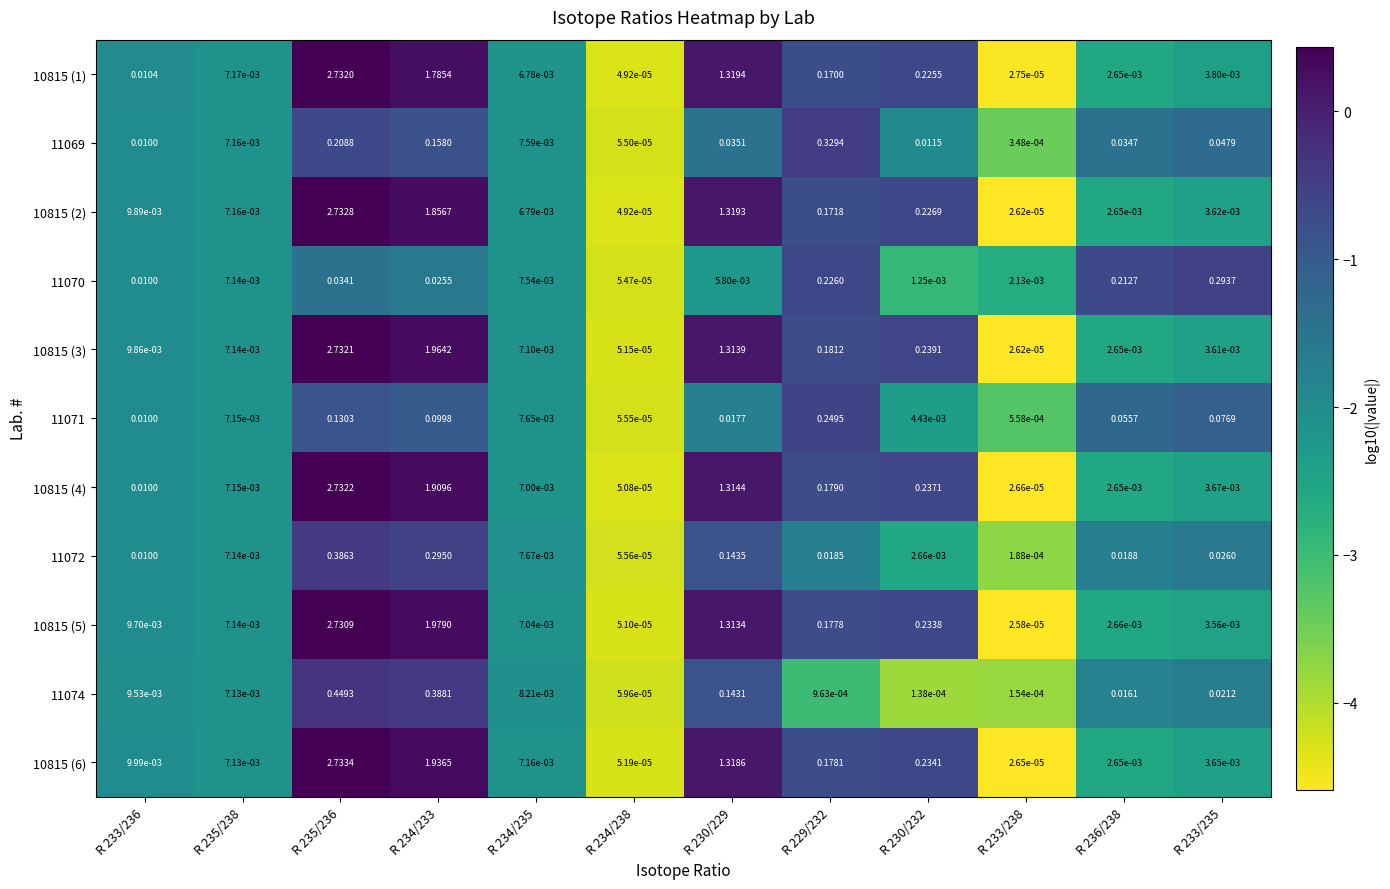

Which series has the largest range (max minus min)?

10815 (6)